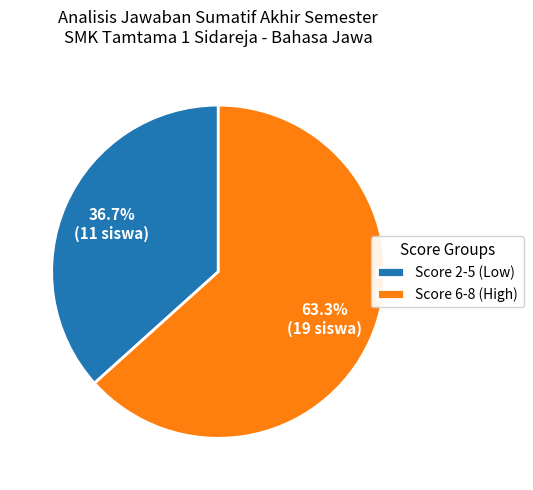

Is Score 6-8 (High) the majority of the pie?

Yes